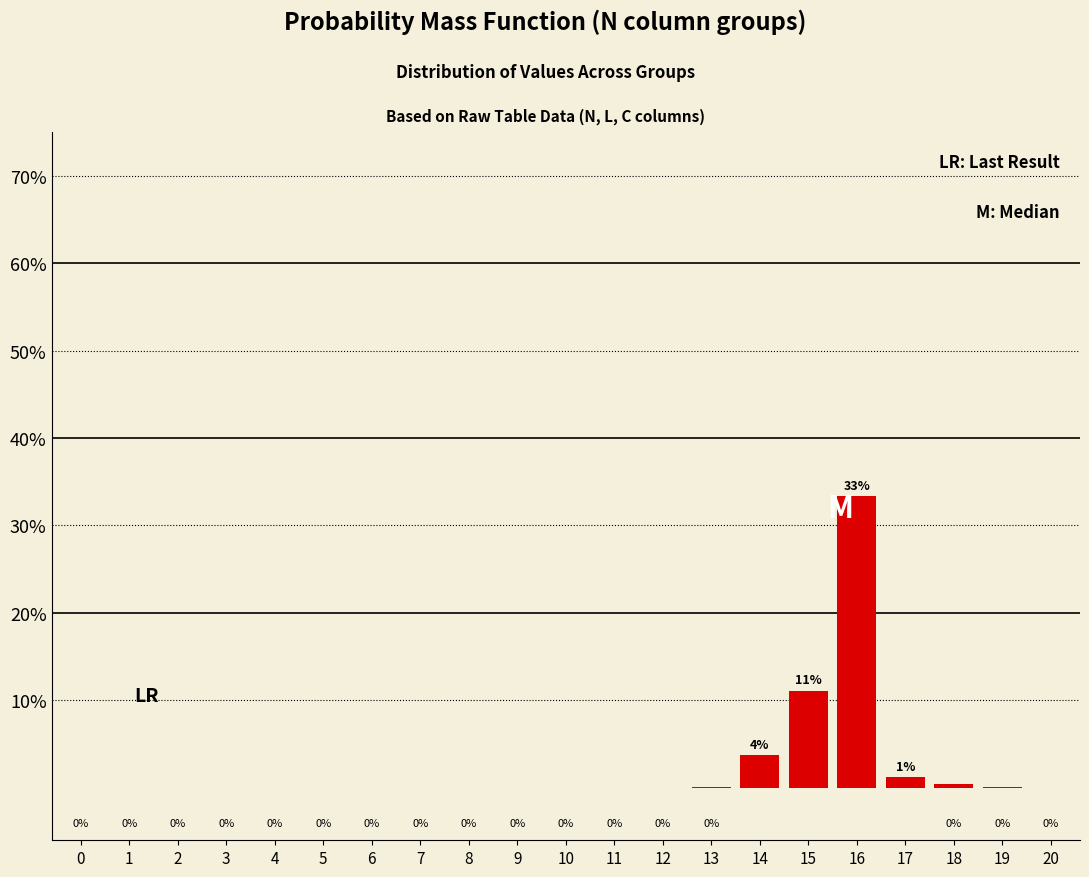

At which label is the value closest to 16?

15